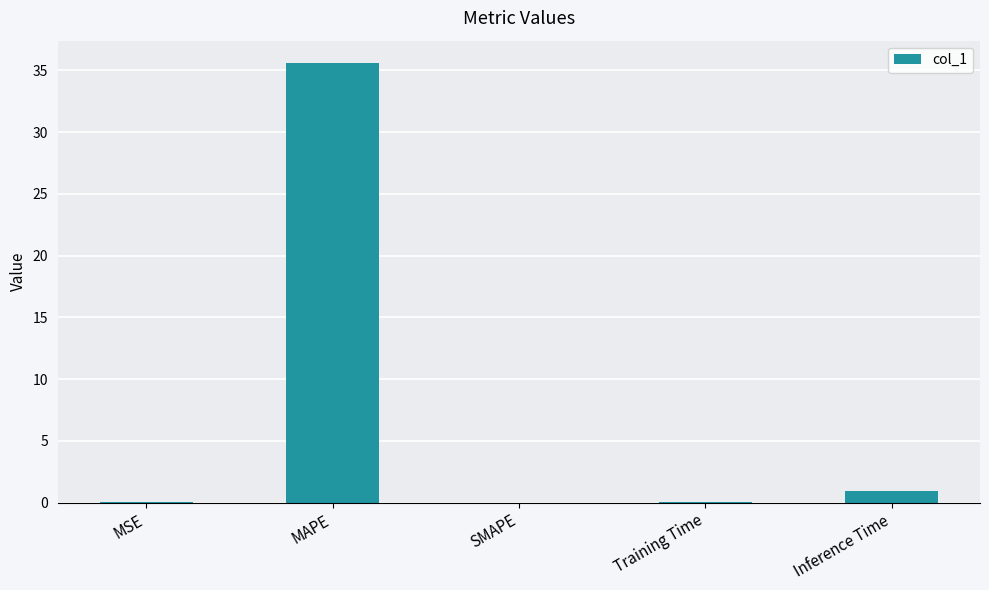

Count the number of data series in this chart.

1